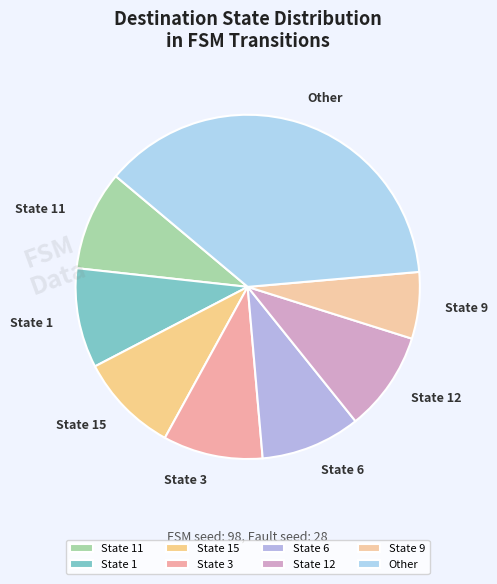

What is the largest slice in the pie chart?

Other